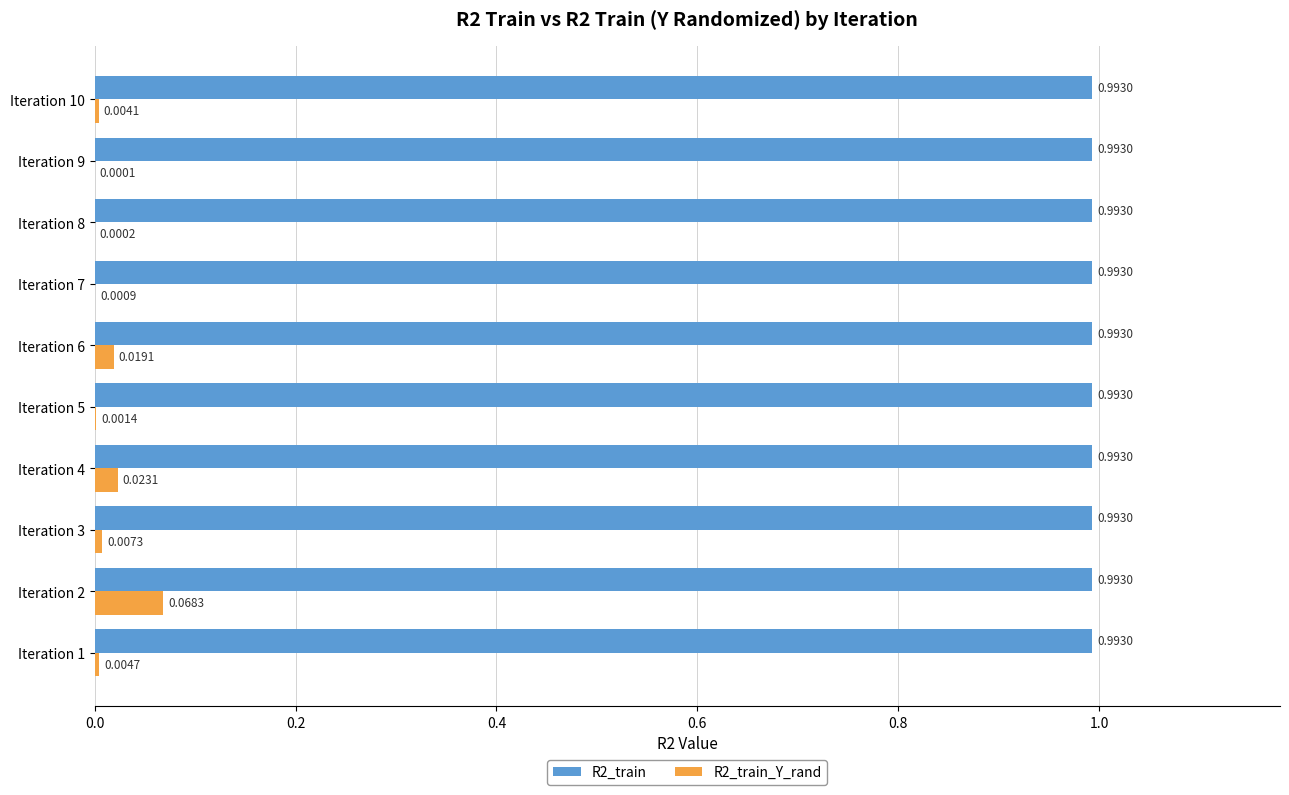

At which category is the sum across all series the highest?

Iteration 2